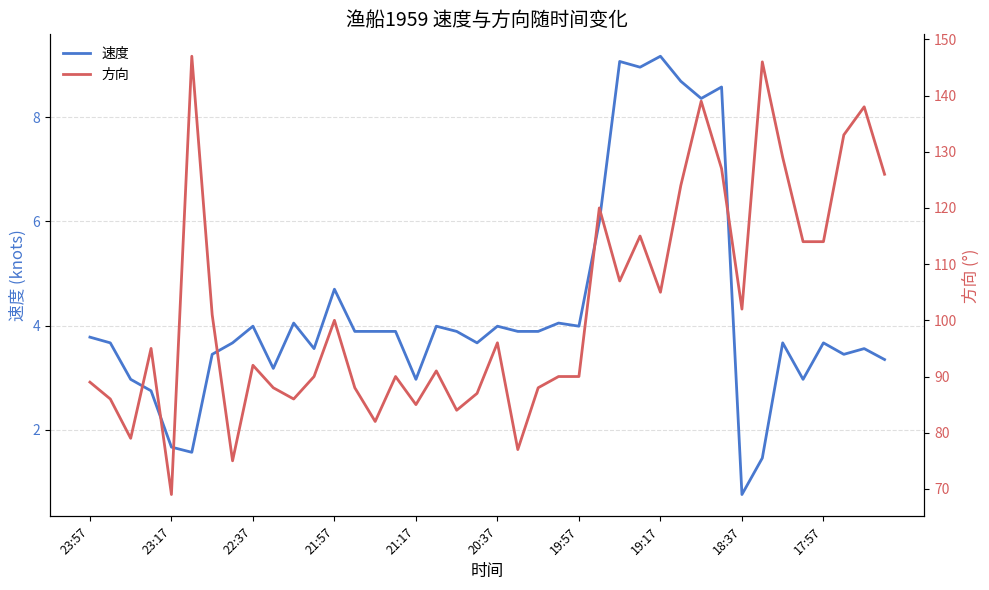

At how many categories does at least one series exceed 44?

40